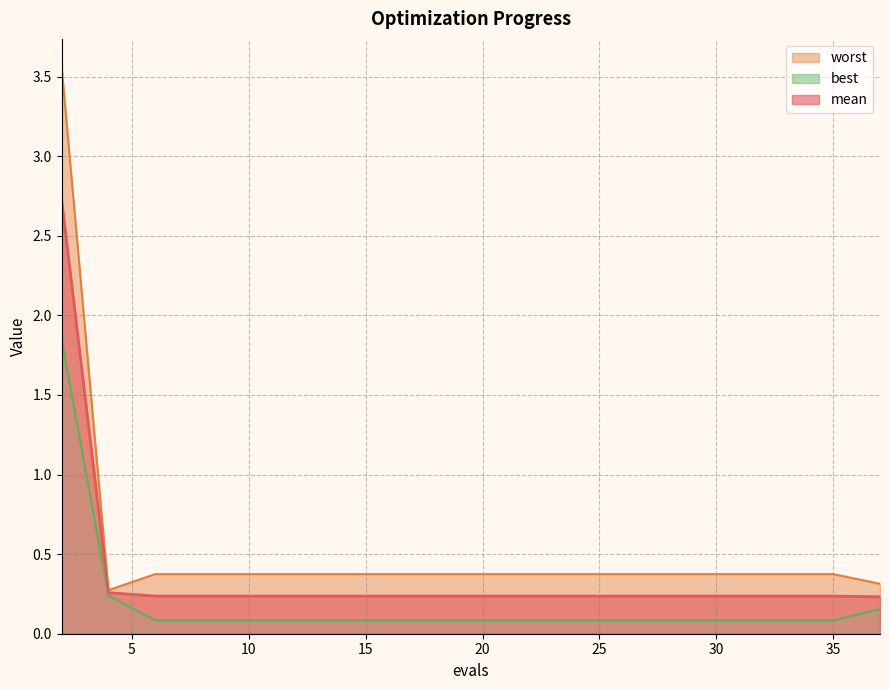

Rank the series by their average value, from lowest to highest.

best, mean, worst